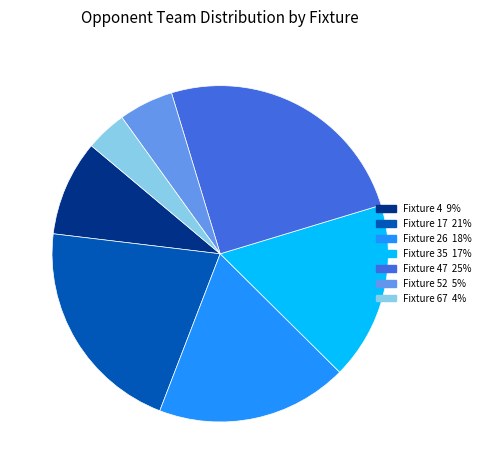

Does any single category account for the majority?

No